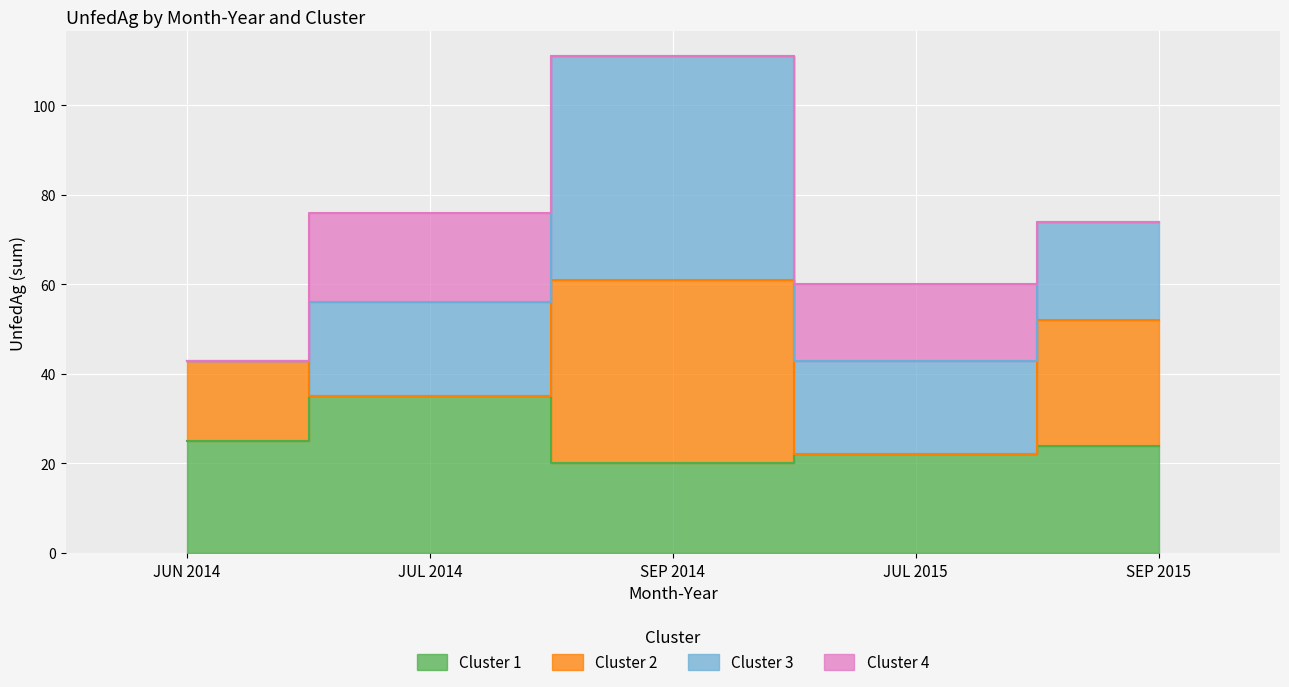

List the series in order of their peak value, highest first.

Cluster 3, Cluster 2, Cluster 1, Cluster 4